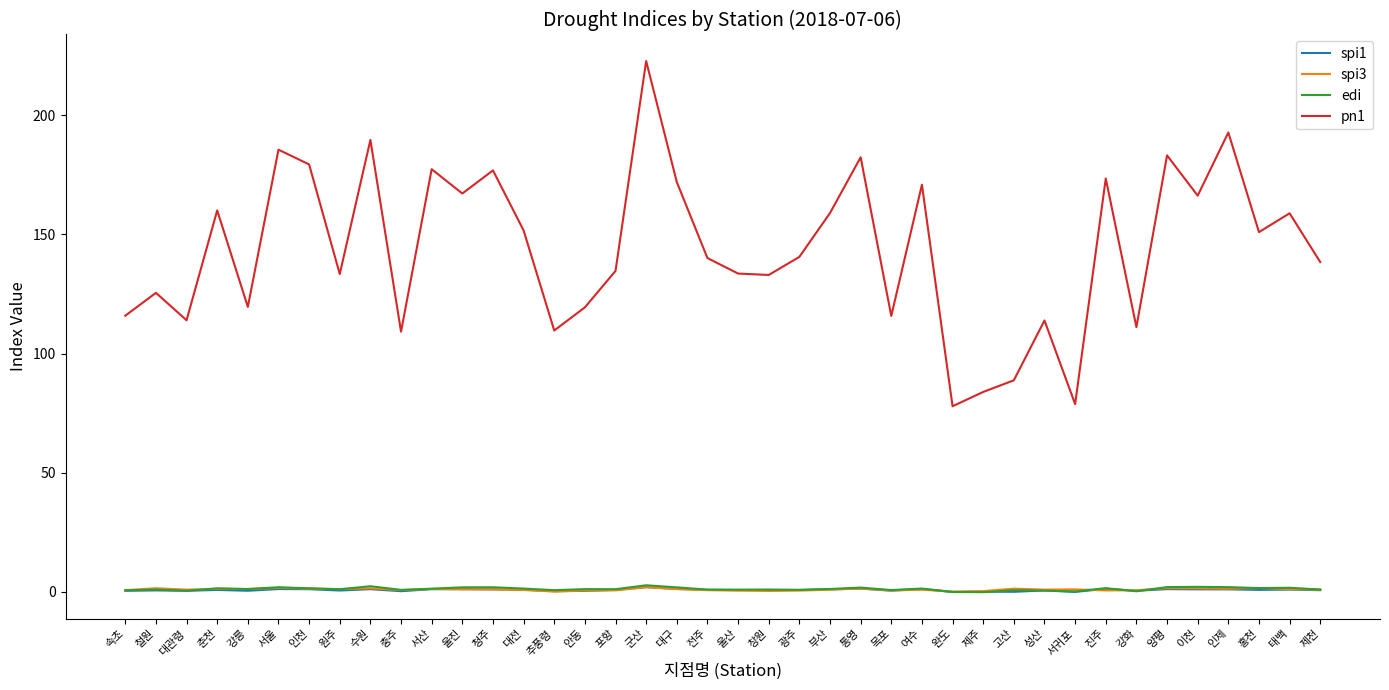

True or false: pn1 and spi3 cross at least once.

False